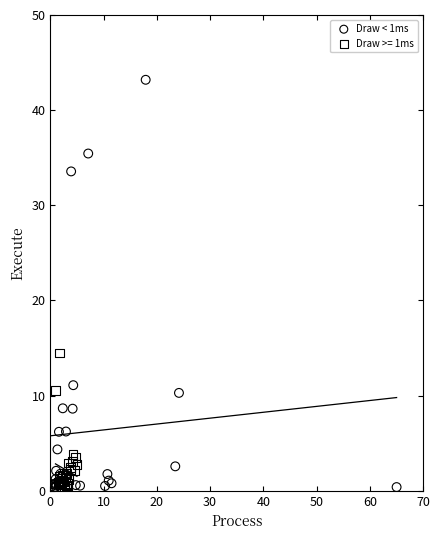

Which series contains the highest Y value?

Draw < 1ms